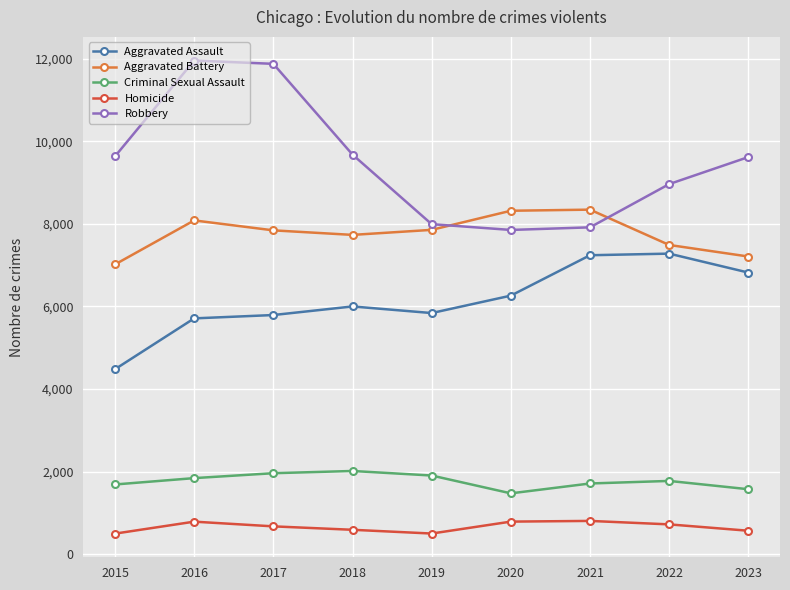

What is the lowest value of the Robbery series?

7855